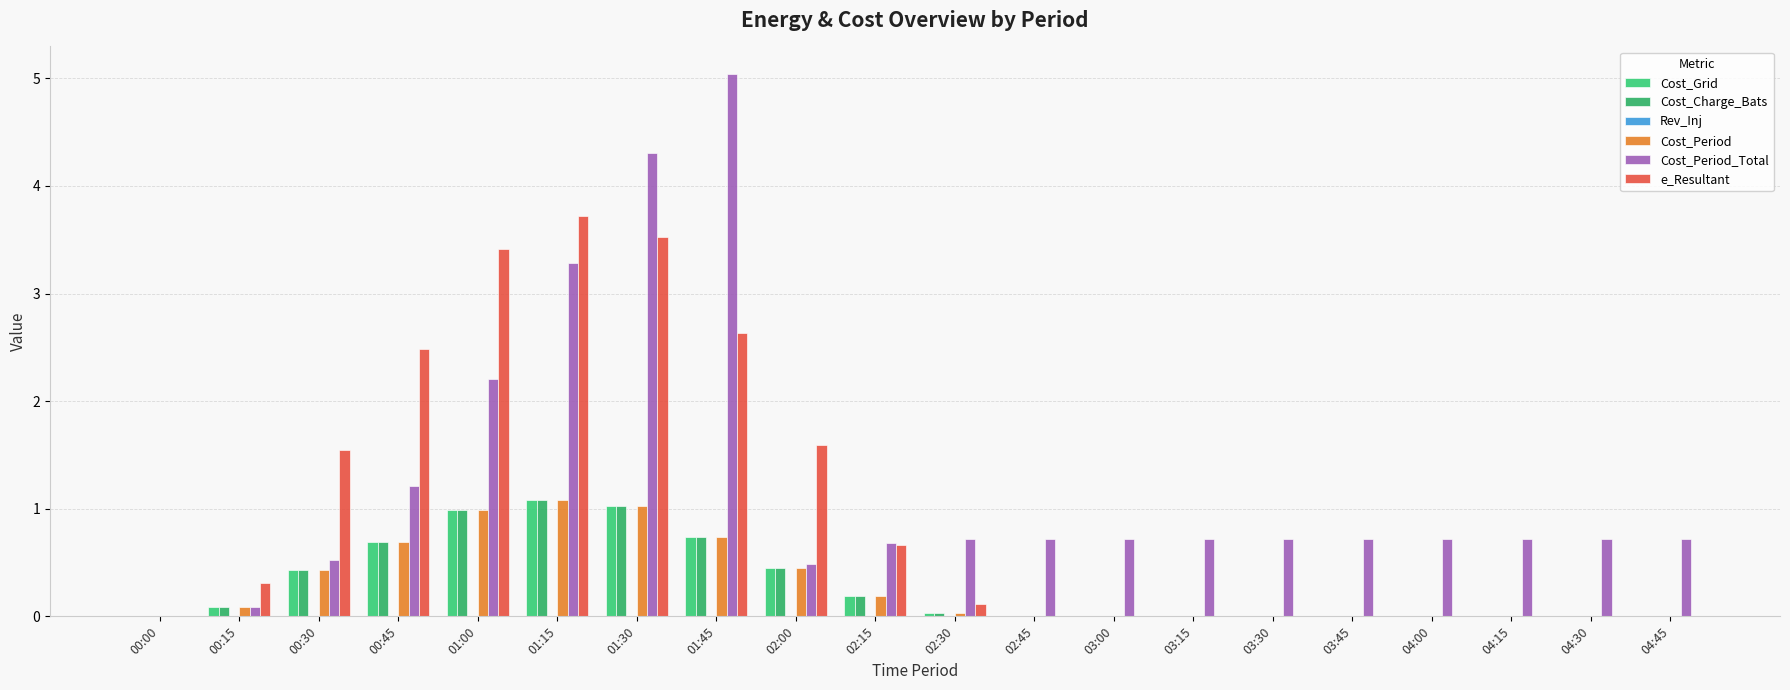

Reading left to right, transcribe all the data shown in this chart.

Cost_Grid: 0.0	0.1	0.4	0.7	1.0	1.1	1.0	0.7	0.4	0.2	0.0	0.0	0.0	0.0	0.0	0.0	0.0	0.0	0.0	0.0
Cost_Charge_Bats: 0.0	0.1	0.4	0.7	1.0	1.1	1.0	0.7	0.4	0.2	0.0	0.0	0.0	0.0	0.0	0.0	0.0	0.0	0.0	0.0
Rev_Inj: 0.0	0.0	0.0	0.0	0.0	0.0	0.0	0.0	0.0	0.0	0.0	0.0	0.0	0.0	0.0	0.0	0.0	0.0	0.0	0.0
Cost_Period: 0.0	0.1	0.4	0.7	1.0	1.1	1.0	0.7	0.4	0.2	0.0	0.0	0.0	0.0	0.0	0.0	0.0	0.0	0.0	0.0
Cost_Period_Total: 0.0	0.1	0.5	1.2	2.2	3.3	4.3	5.0	0.5	0.7	0.7	0.7	0.7	0.7	0.7	0.7	0.7	0.7	0.7	0.7
e_Resultant: 0.0	0.3	1.6	2.5	3.4	3.7	3.5	2.6	1.6	0.7	0.1	0.0	0.0	0.0	0.0	0.0	0.0	0.0	0.0	0.0